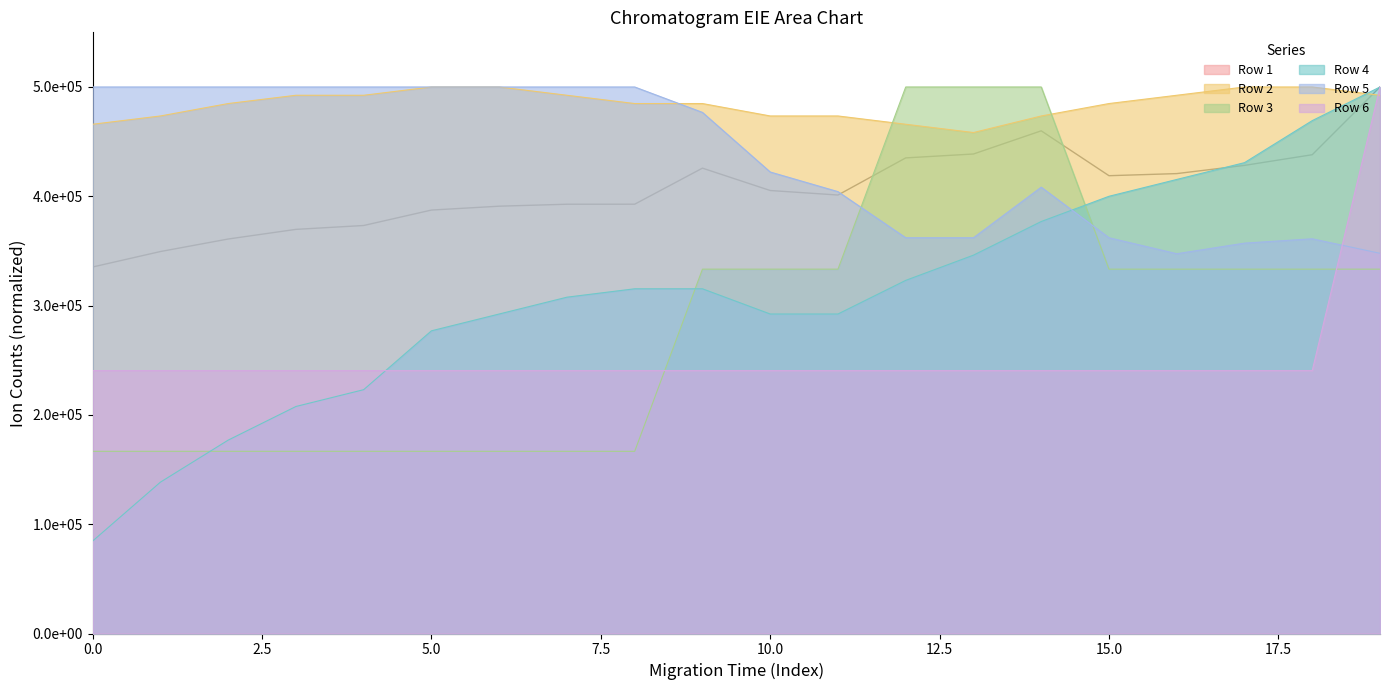

What is the value of the Row 5 point at the 15th from the left?

408333.5